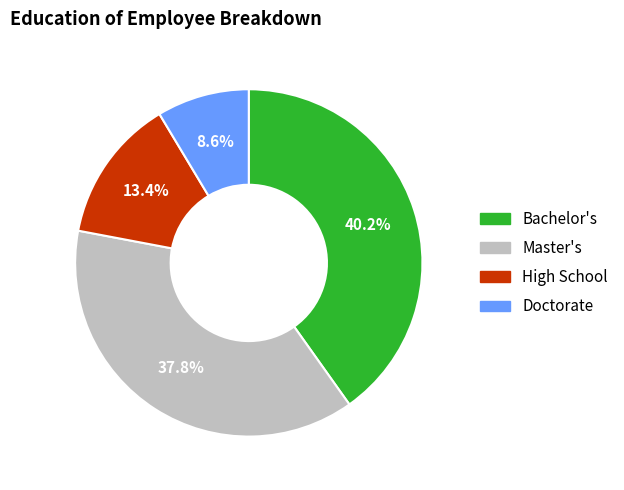

How many slices are in this pie chart?

4